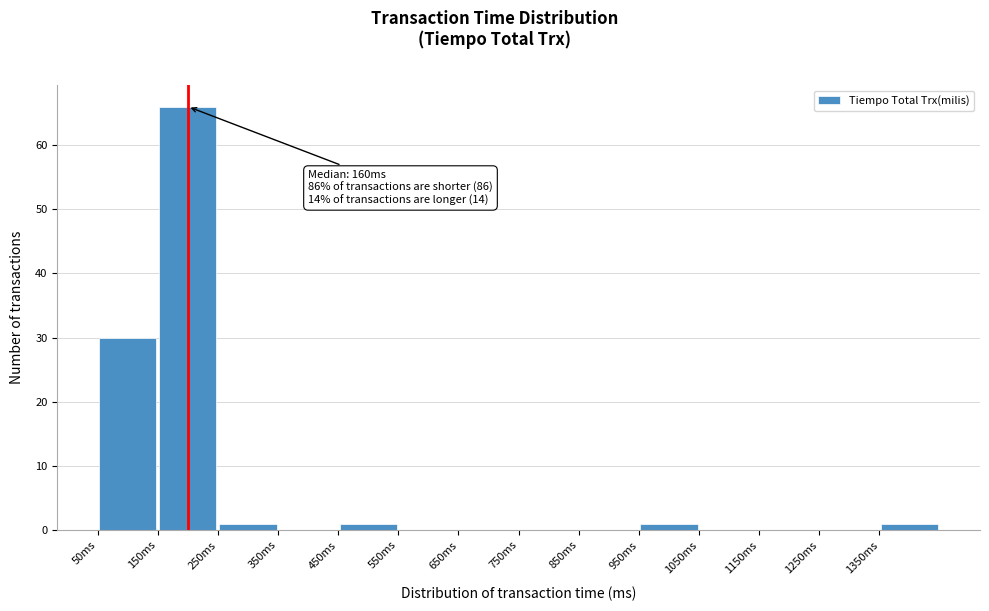

Over which range of the x-axis is the bar tallest?

150 to 250